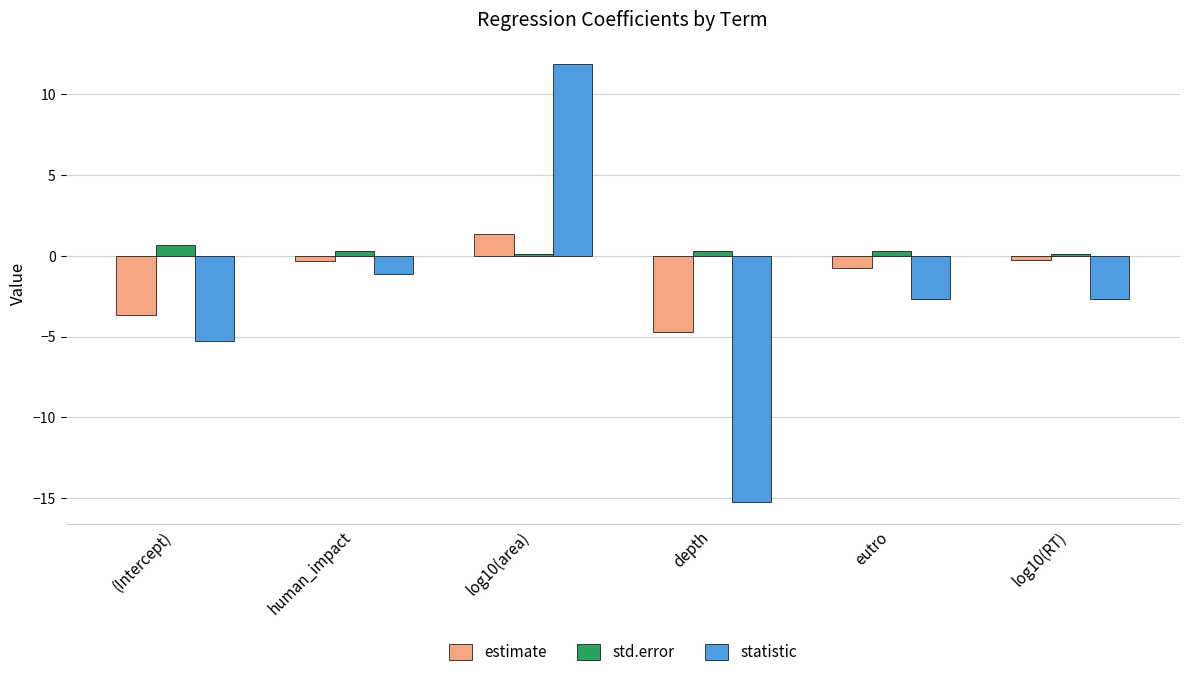

Reading left to right, what are all the values shown in this chart?

estimate: -3.7	-0.3	1.3	-4.7	-0.7	-0.3
std.error: 0.7	0.3	0.1	0.3	0.3	0.1
statistic: -5.3	-1.1	11.9	-15.3	-2.7	-2.7